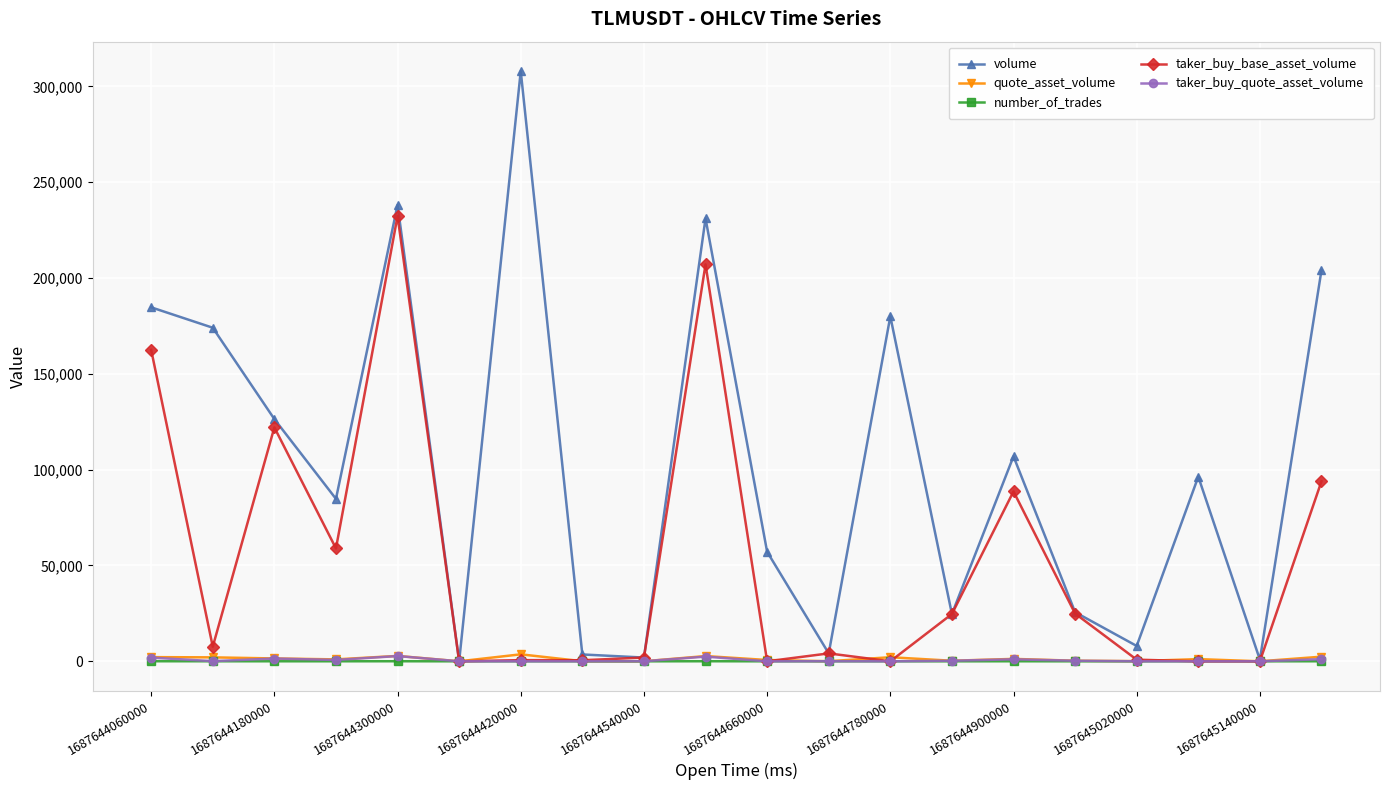

How many interior local peaks does the volume series have?

6